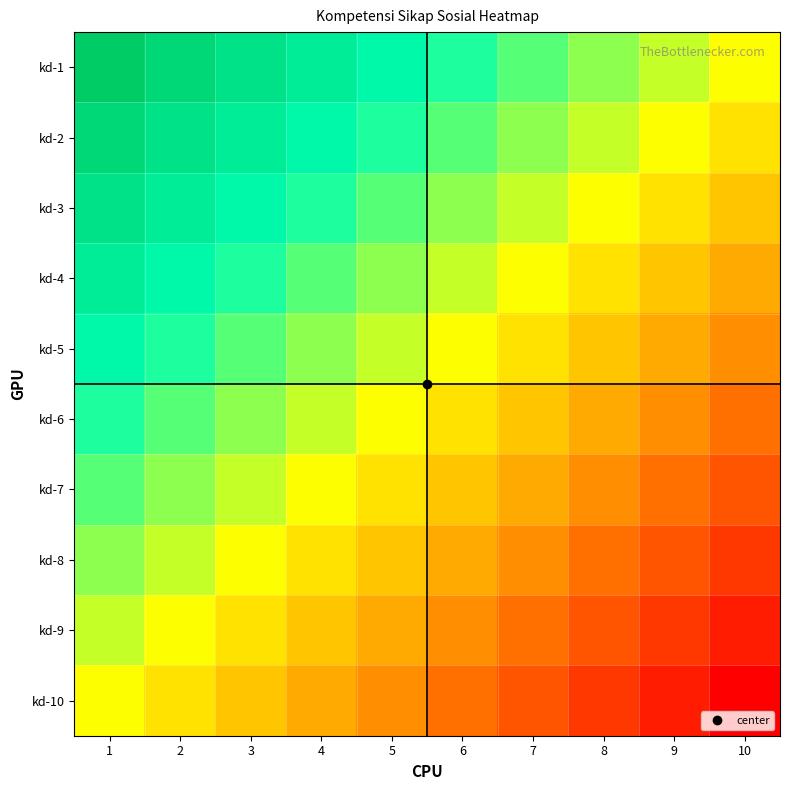

What is the total value across all series at 8?

-2.8